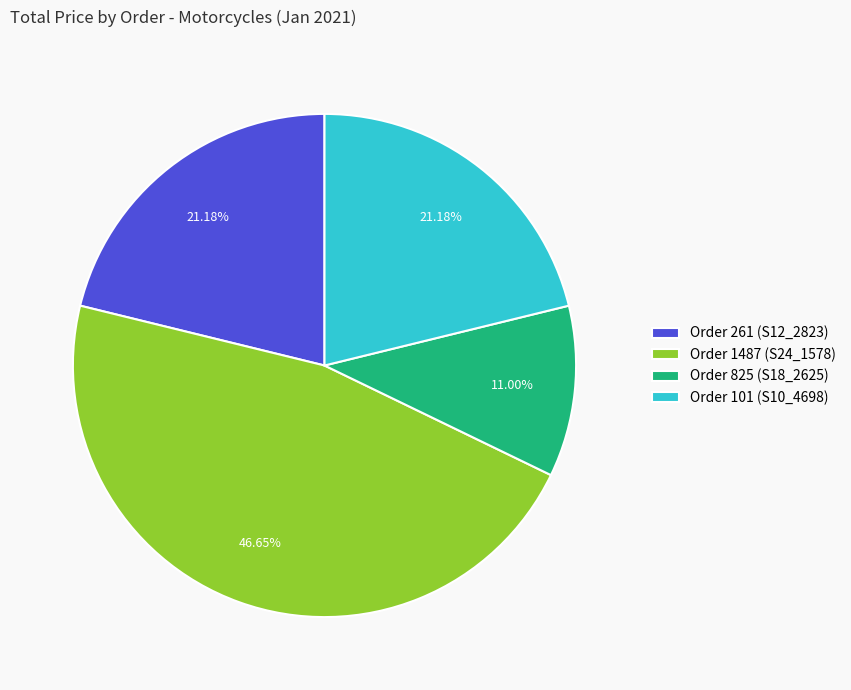

How many slices are in this pie chart?

4